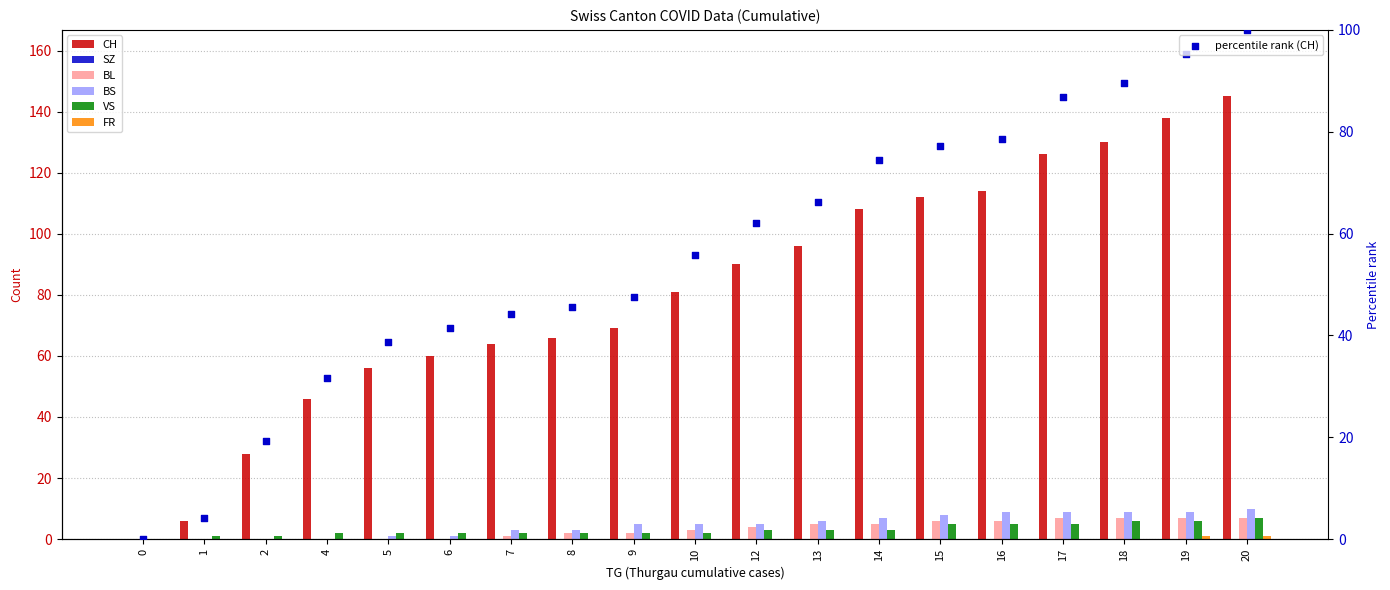

At how many categories does at least one series exceed 55?

15